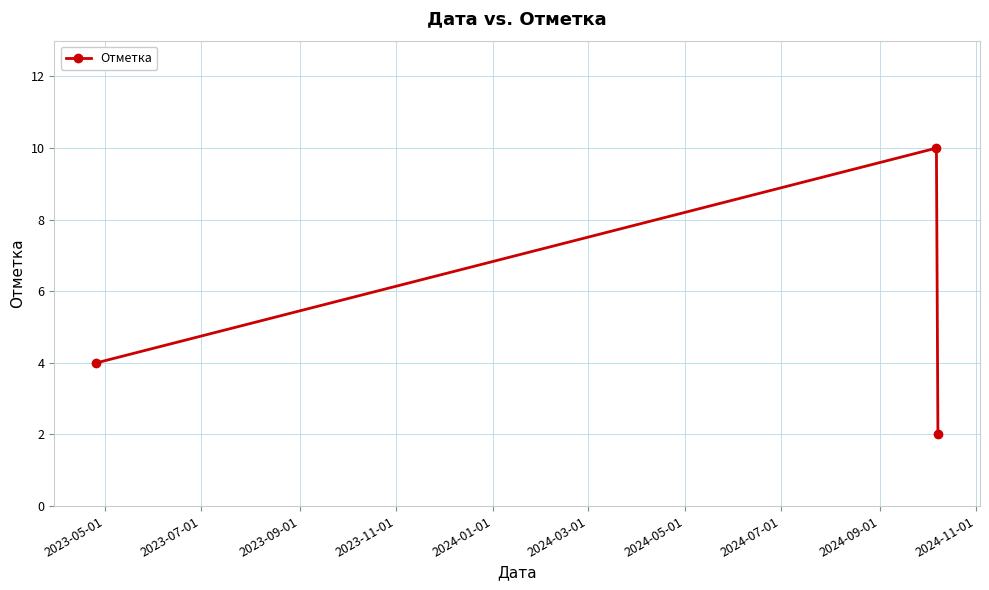

Reading left to right, what are all the values shown in this chart?

4	10	2